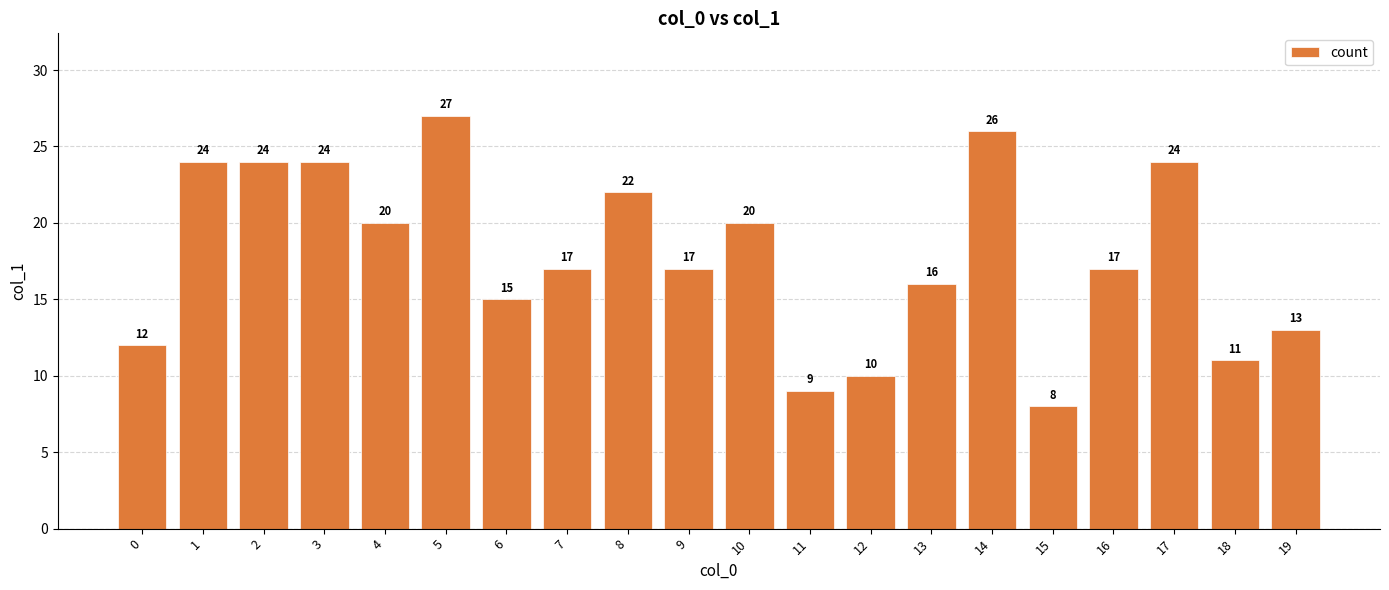

What is the change in value from 2 to 8?

-2